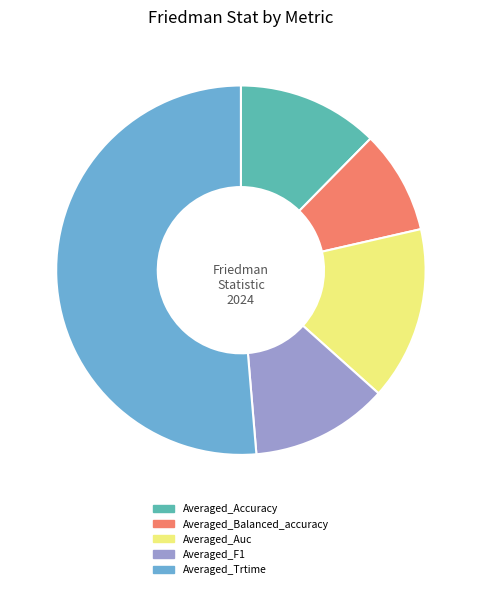

Which category has the smallest portion of the pie?

Averaged_Balanced_accuracy